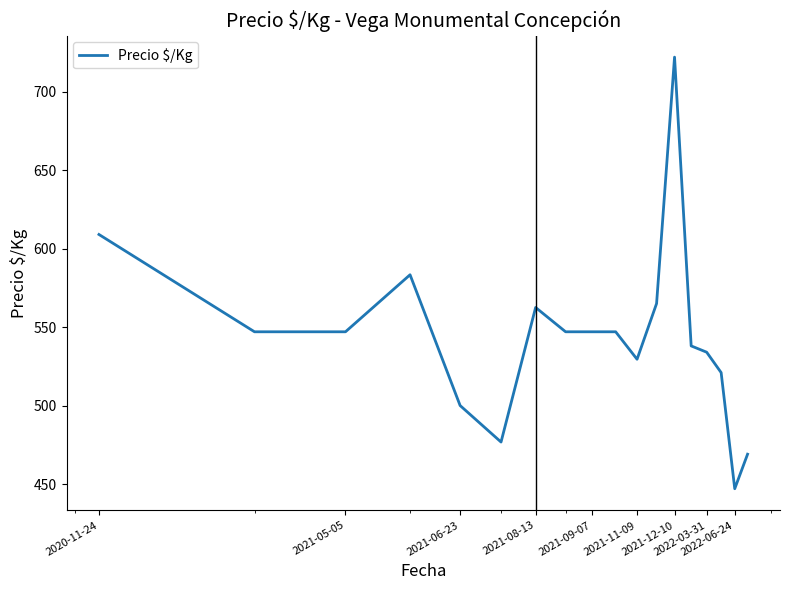

Count the number of data series in this chart.

1